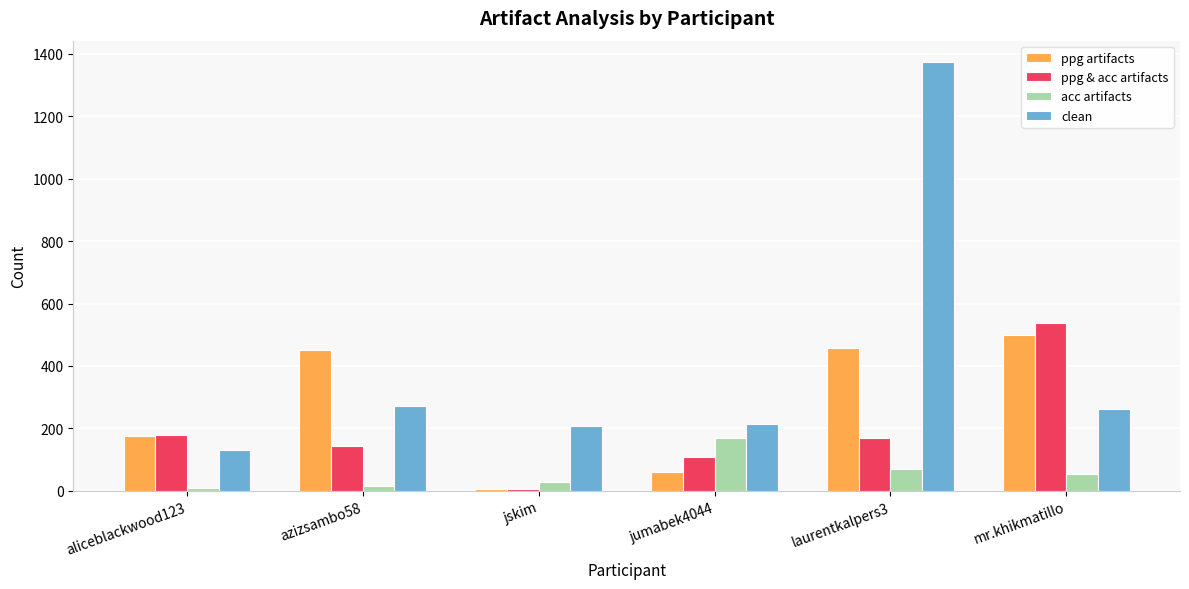

What is the sum of the ppg artifacts values at jumabek4044 and mr.khikmatillo?

559